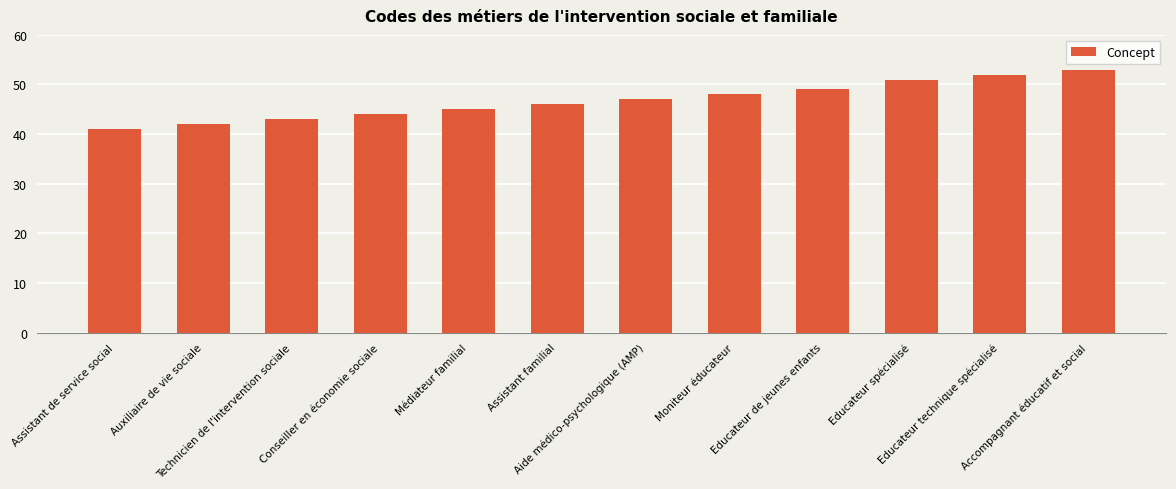

Does the chart contain stacked bars?

No